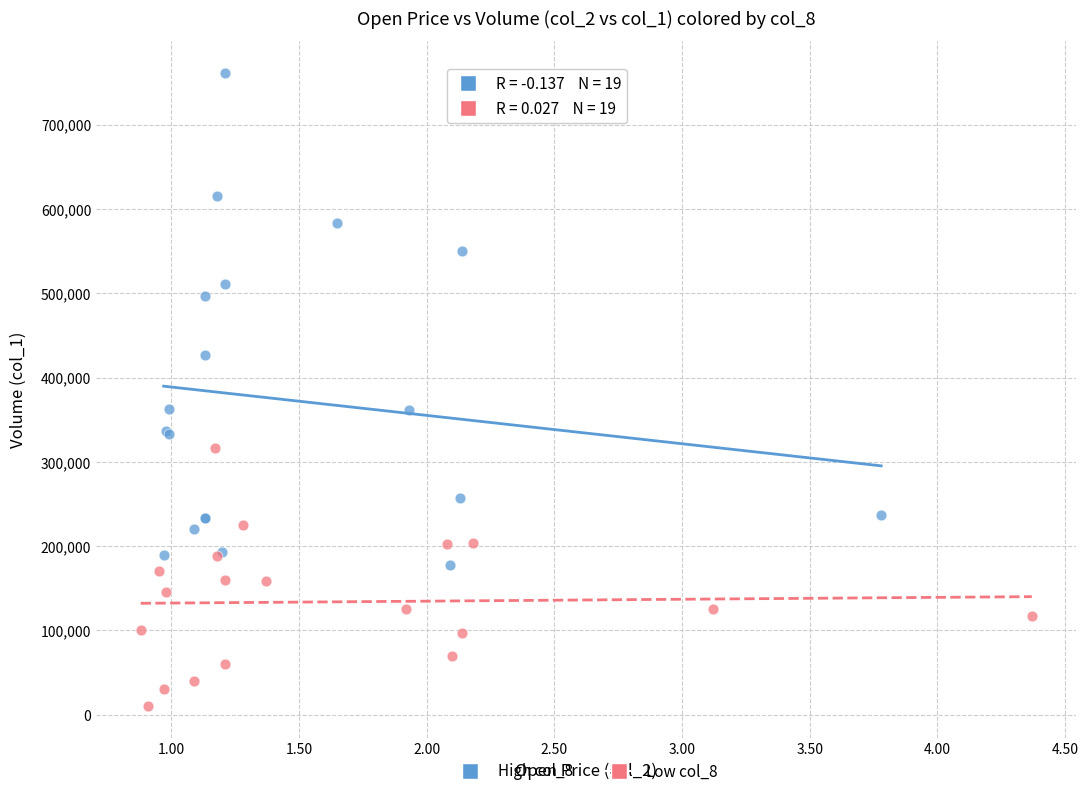

Which series has the widest spread of Y values?

High col_8